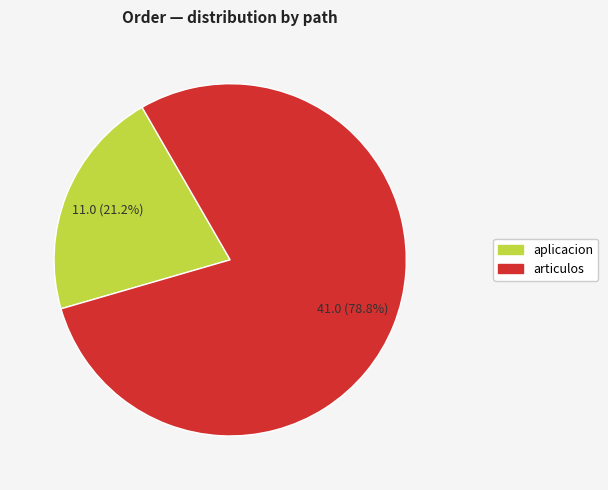

Is there any slice that represents more than half of the pie?

Yes